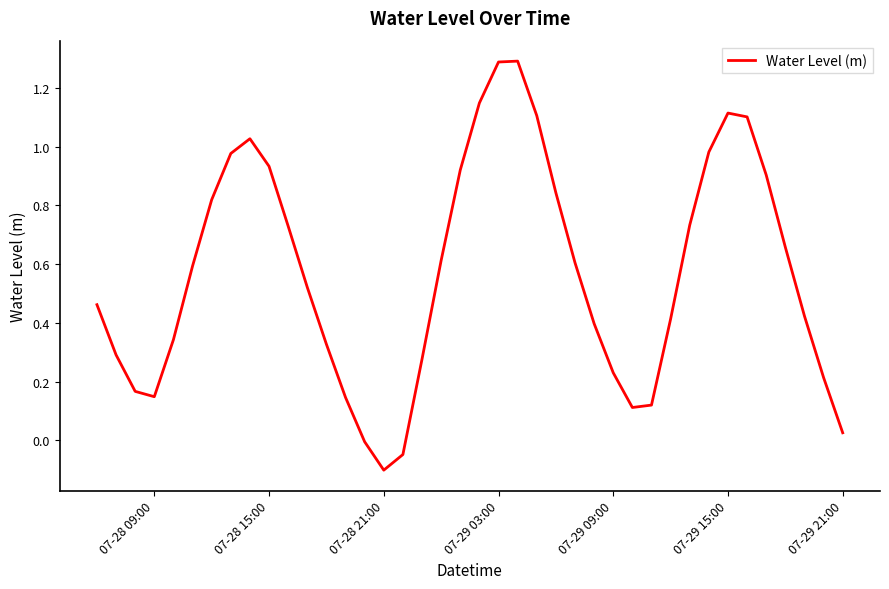

What is the greatest value displayed?

1.3